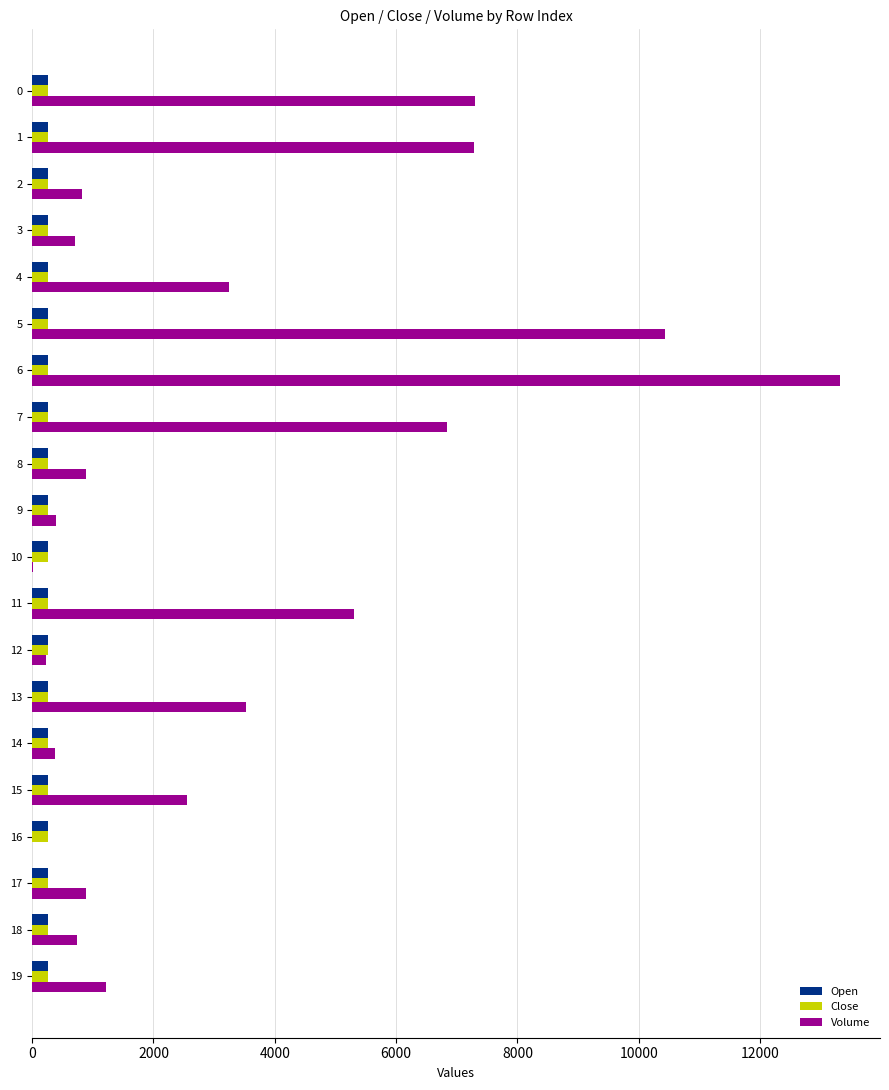

Which series has the largest total across all categories?

Volume